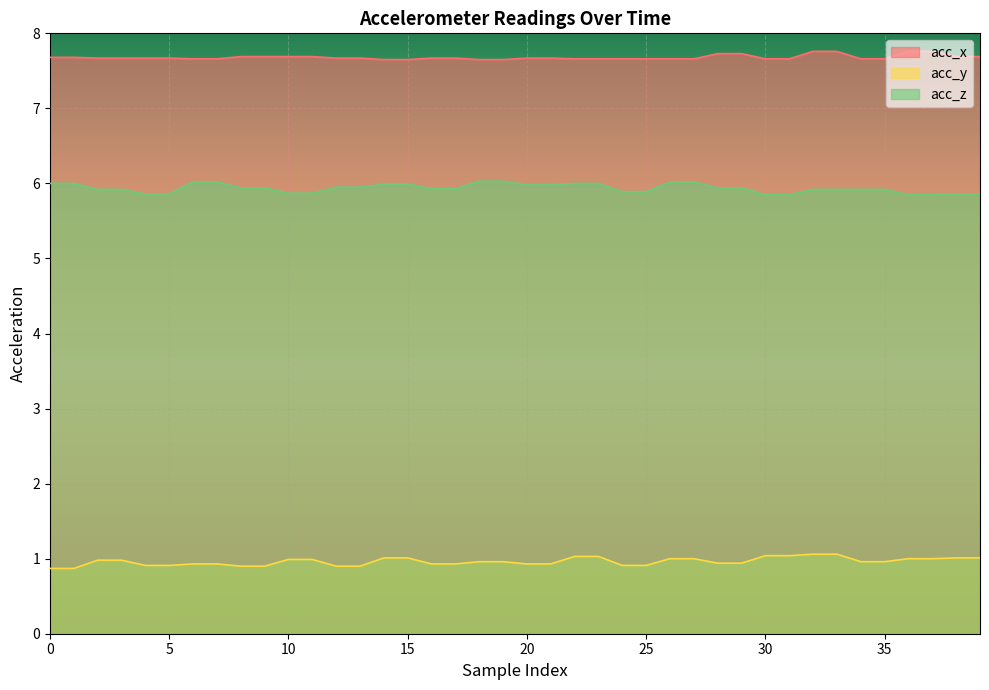

Does the chart display data point markers on the line(s)?

No